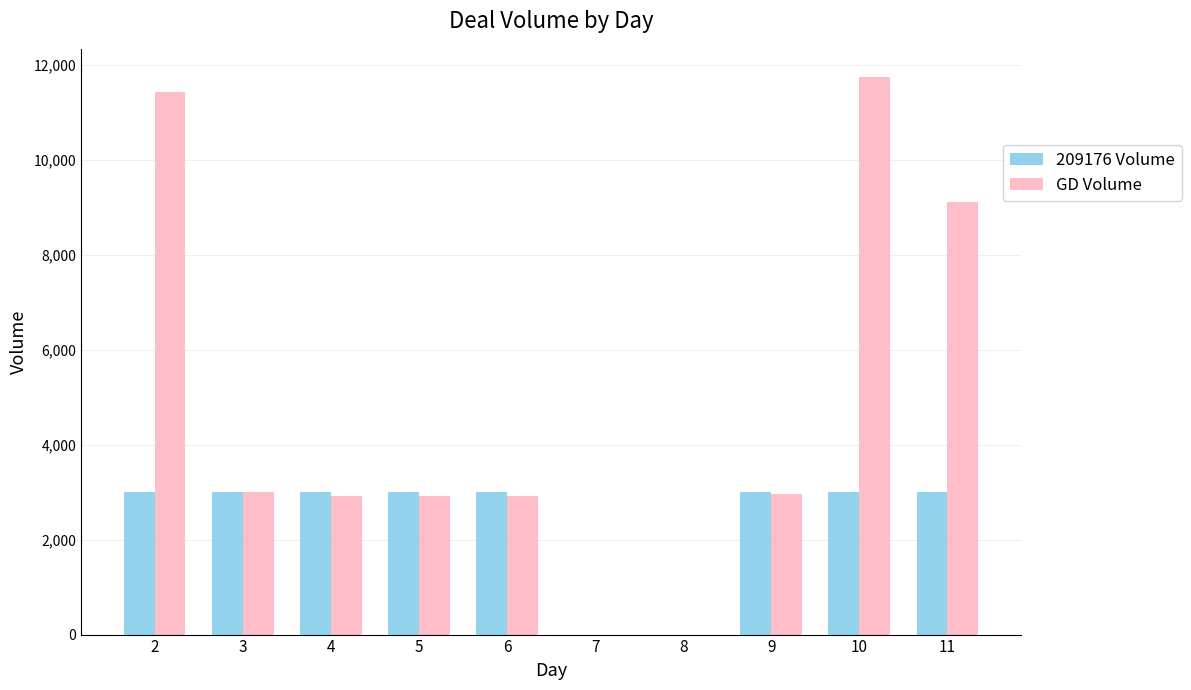

What is the highest value of the 209176 Volume series?

3000